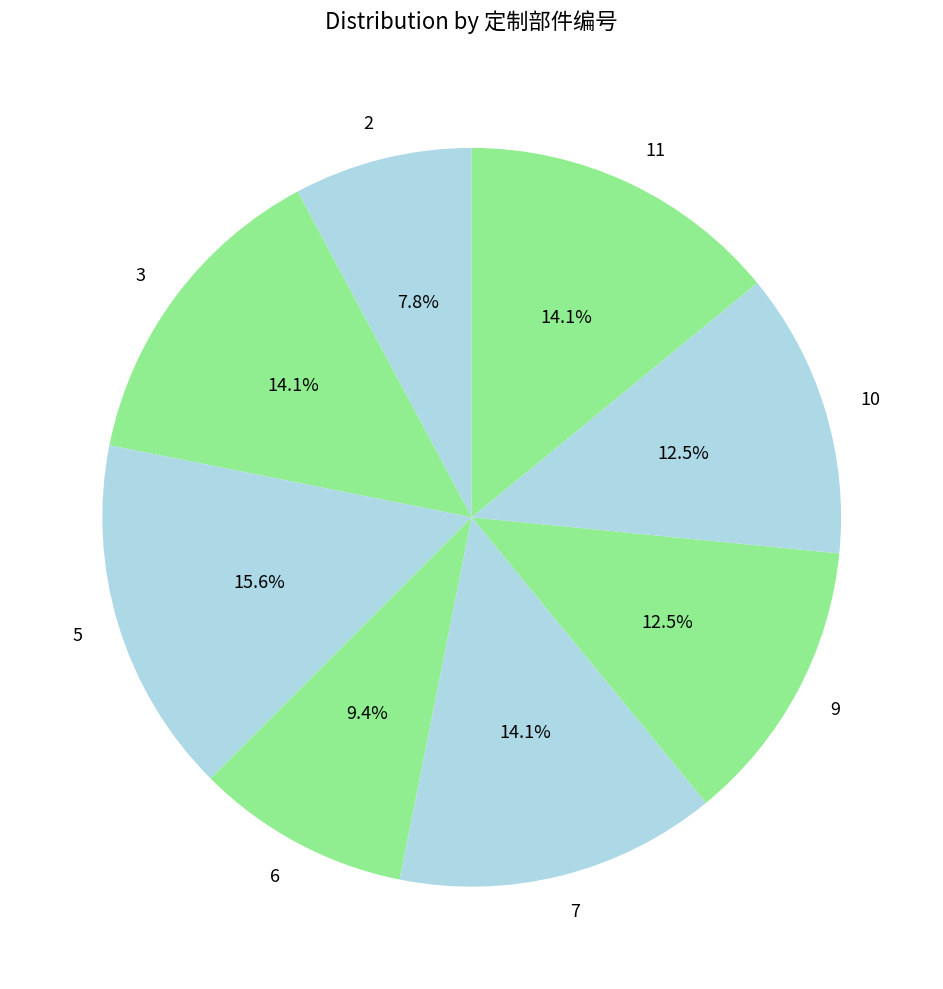

What is the largest slice in the pie chart?

5